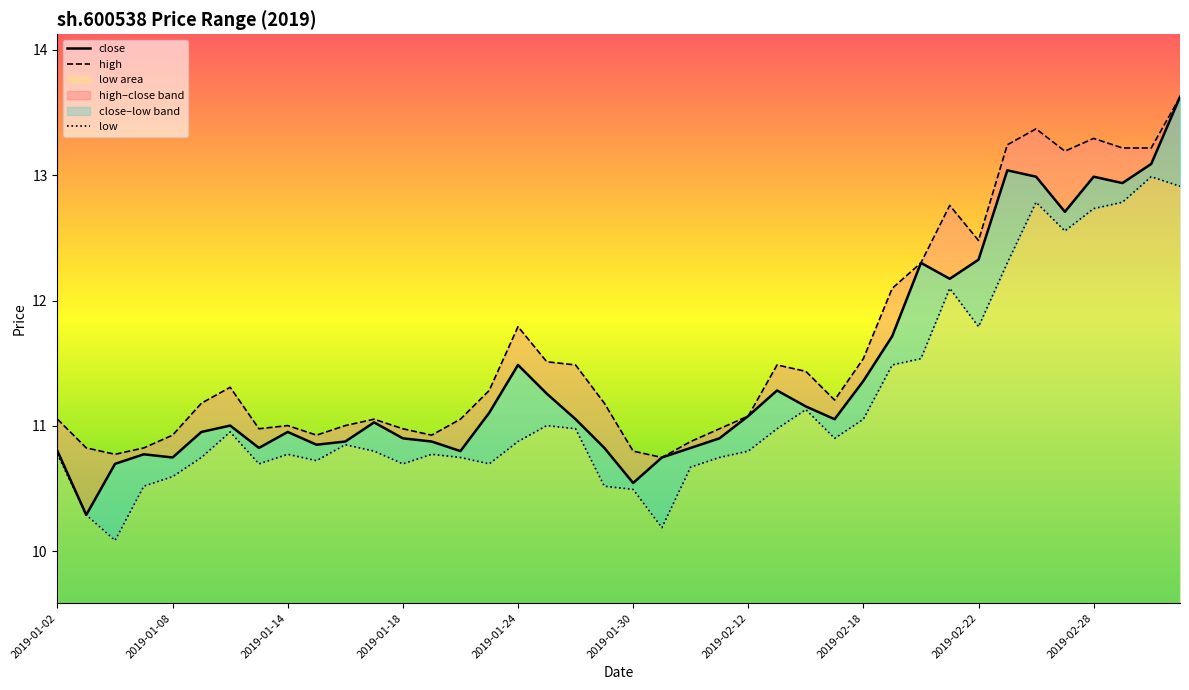

How many data points in high are less than 11?

12